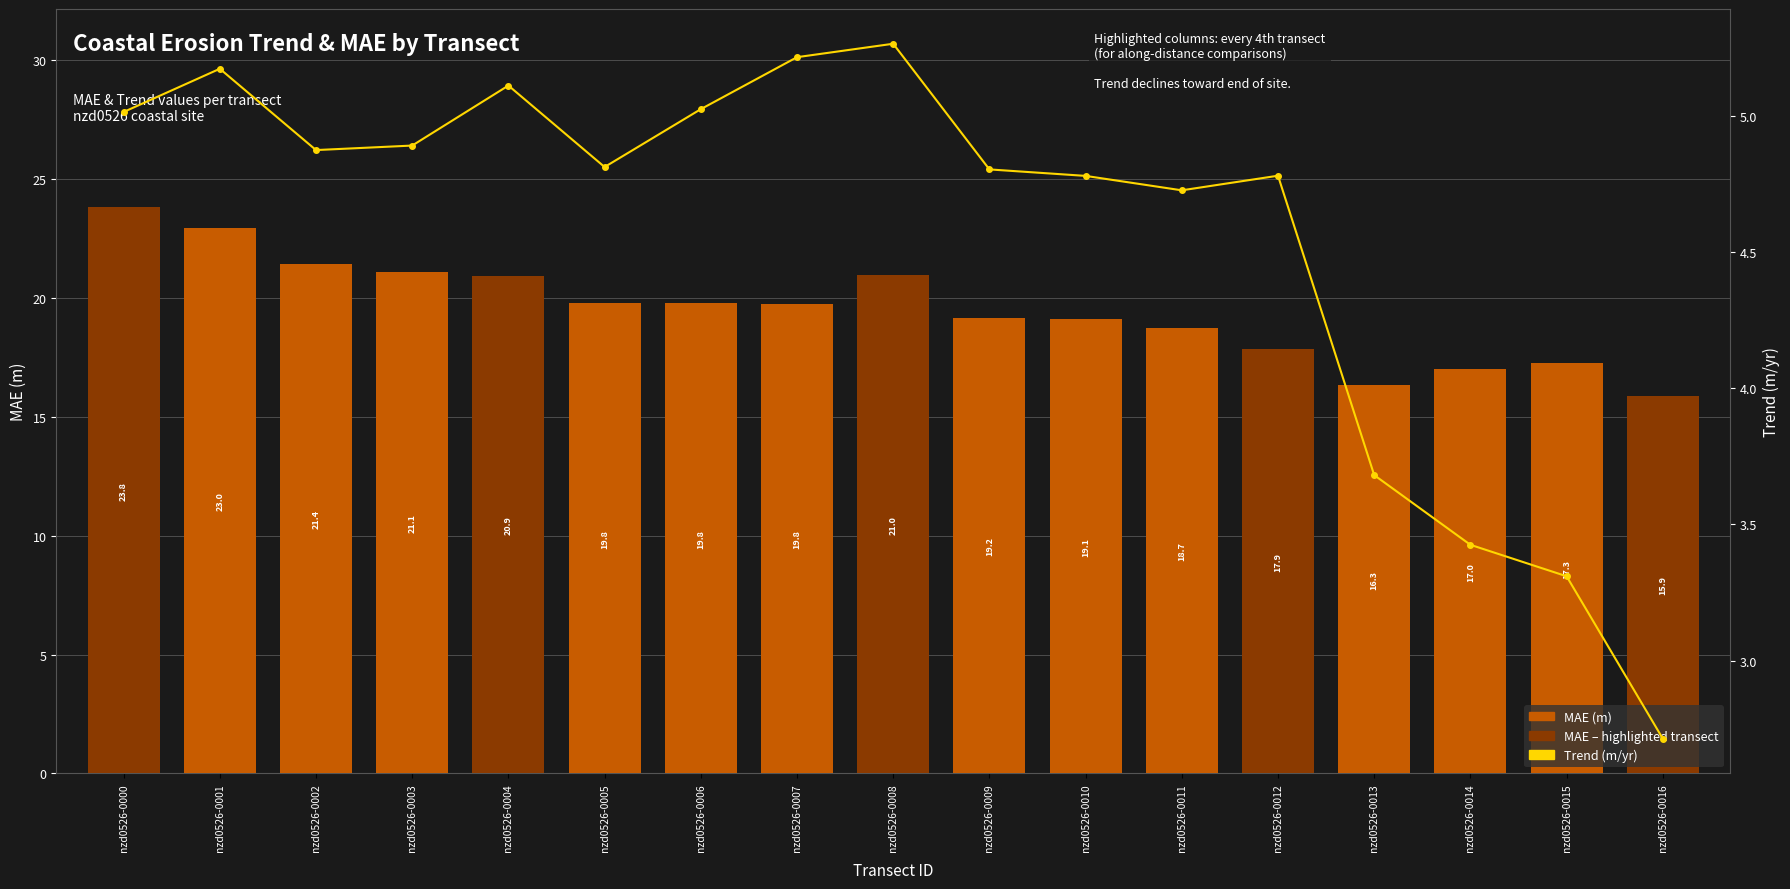

At nzd0526-0012, list the series in order from largest to smallest.

MAE (m), Trend (m/yr)